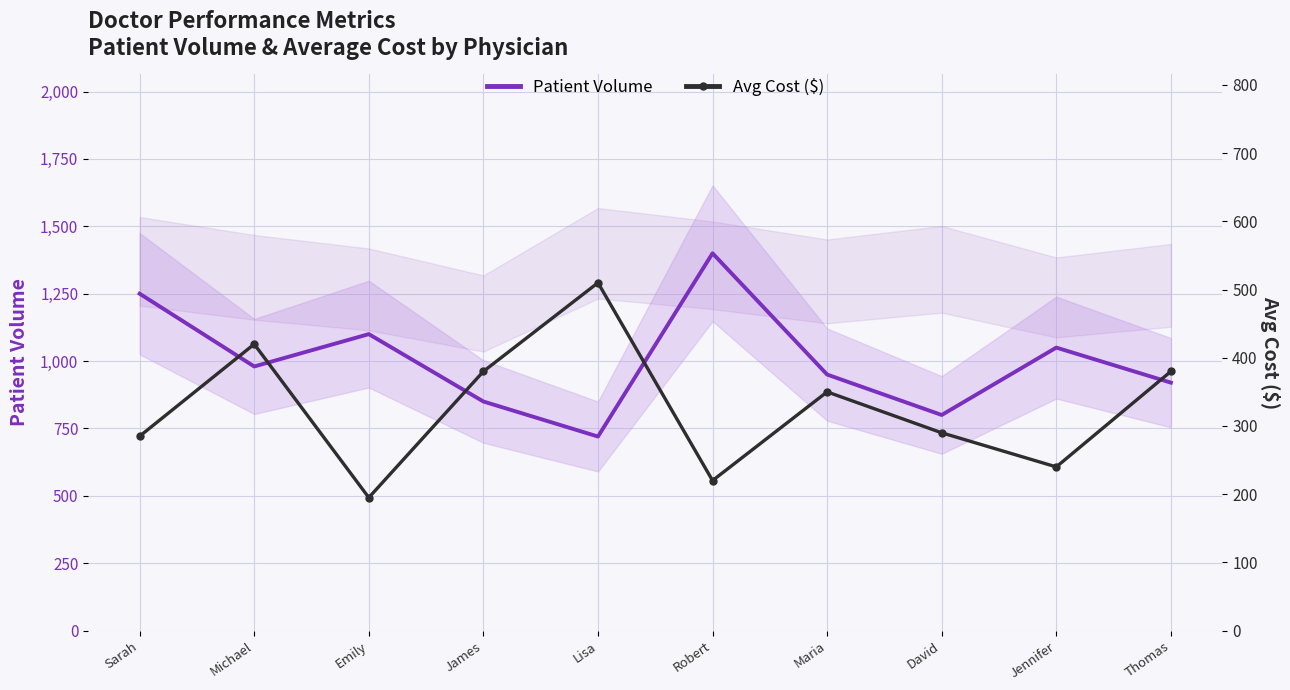

What is the difference between the second highest and minimum values in the Avg Cost ($) series?

225